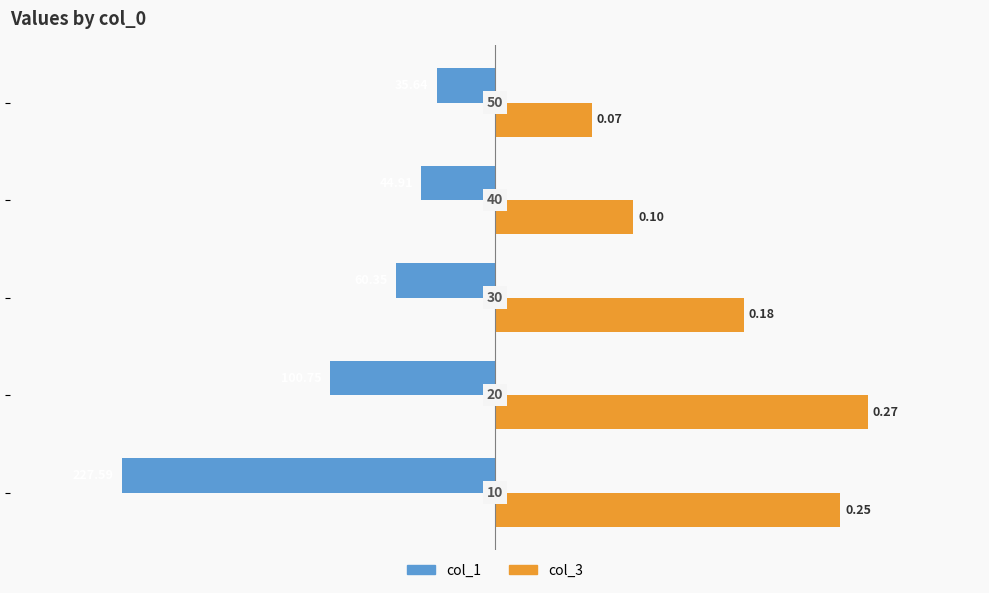

What is the minimum value for col_1?

-227.6